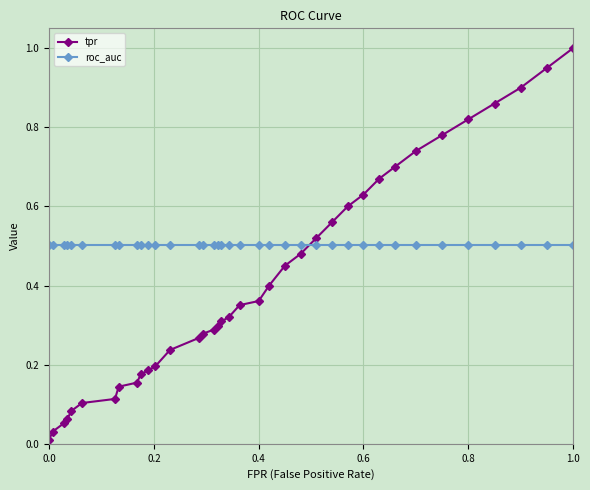

How many data points does each series have?

37